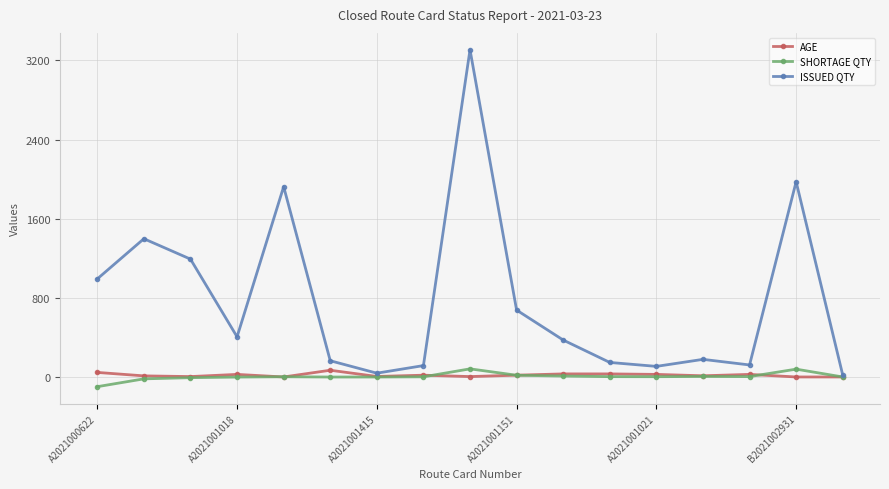

What is the maximum value for ISSUED QTY?

3308.0